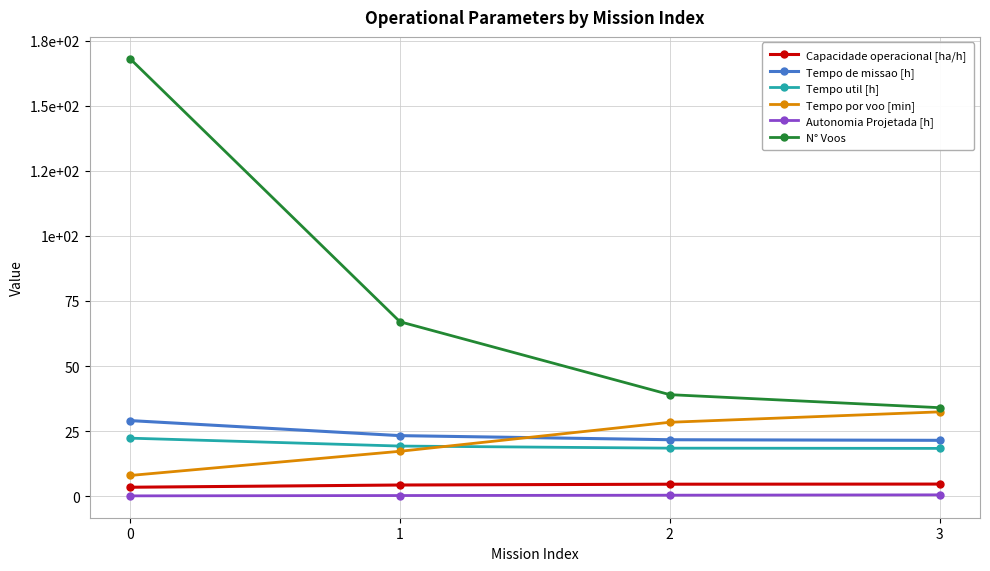

True or false: Autonomia Projetada [h] has more than 1 points higher than both neighbors.

False